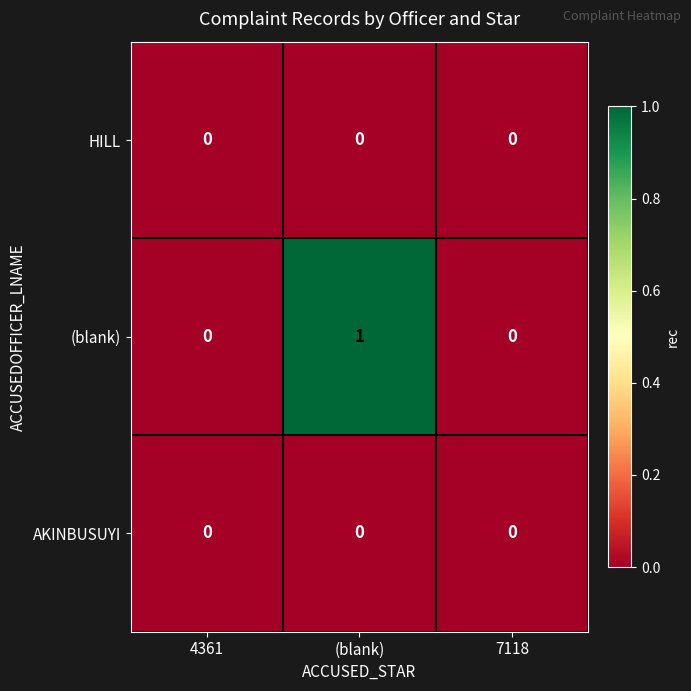

Between (blank) and 7118, which series saw the biggest shift?

(blank)